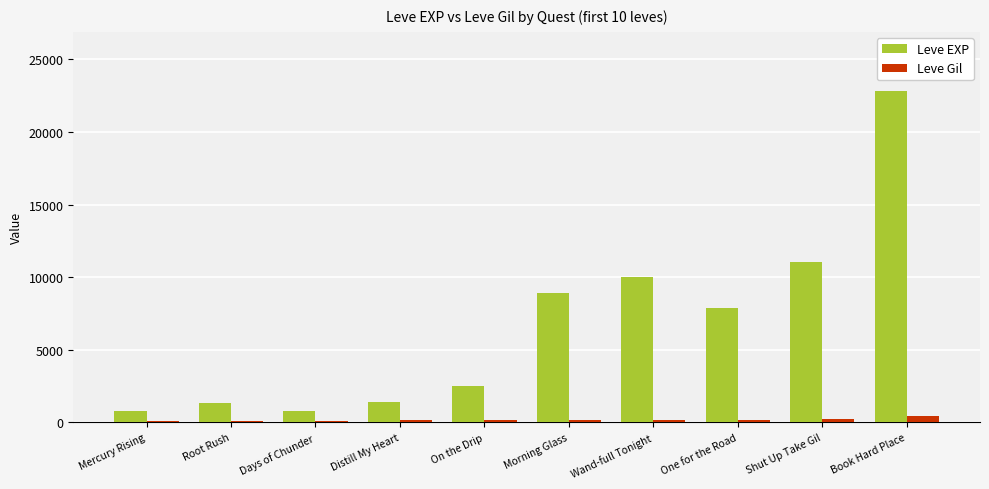

The value of Leve Gil at On the Drip is 139. True or false?

True